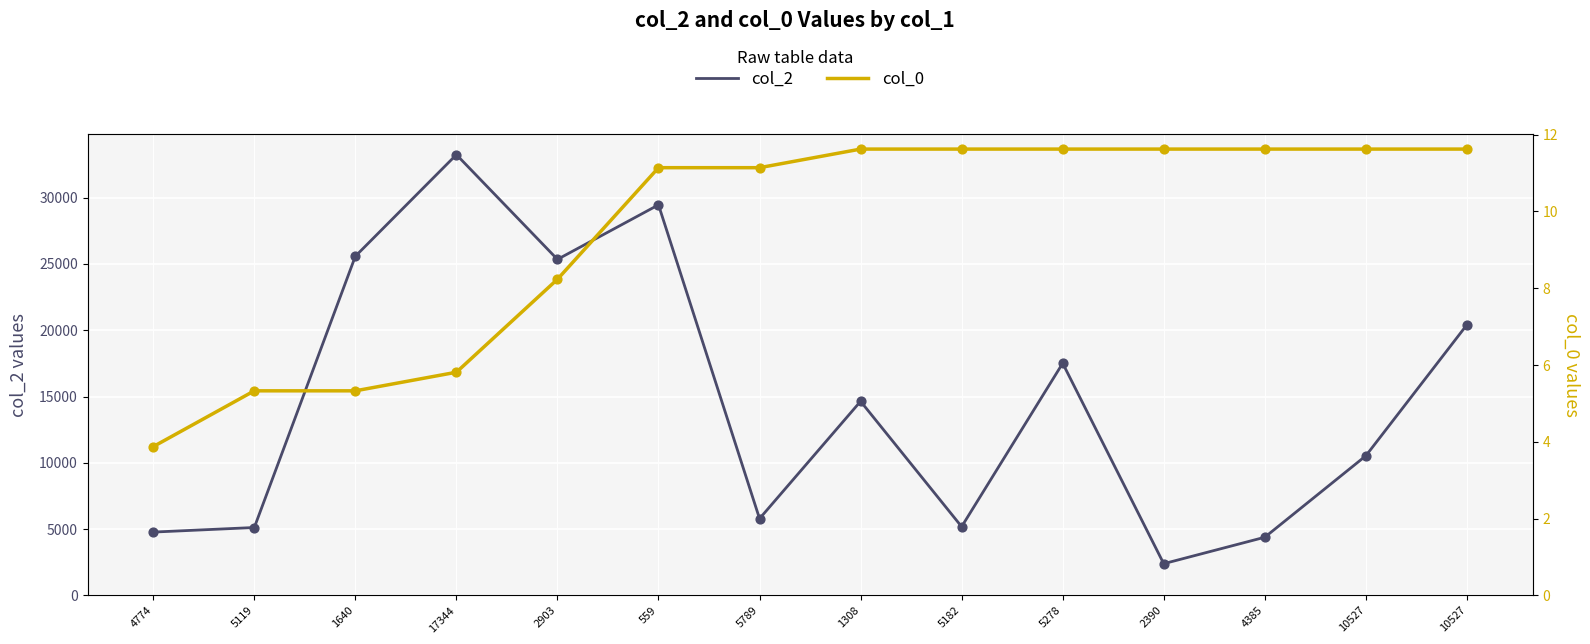

Which series has the largest Y range (max minus min)?

col_2